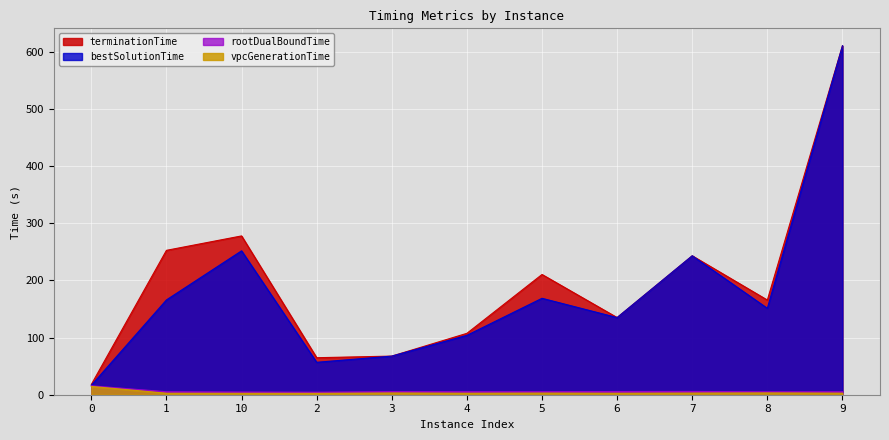

What position from the right is 10?

9